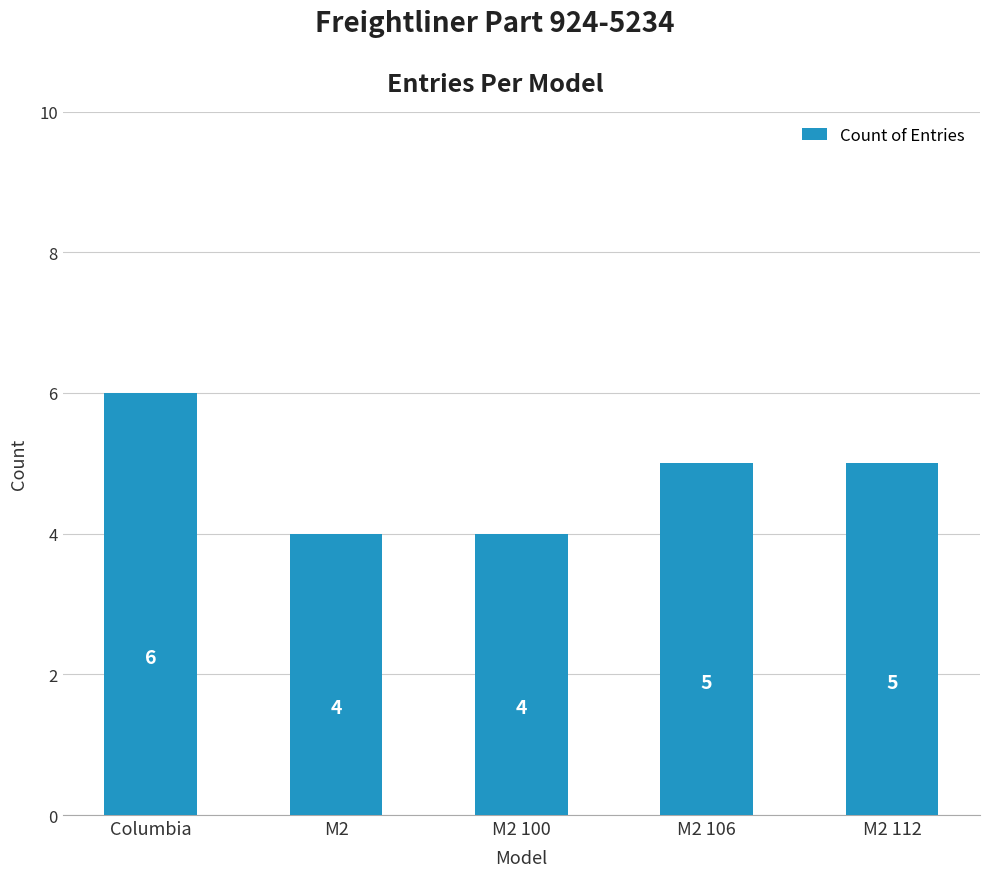

What is the label of the 4th bar from the right?

M2